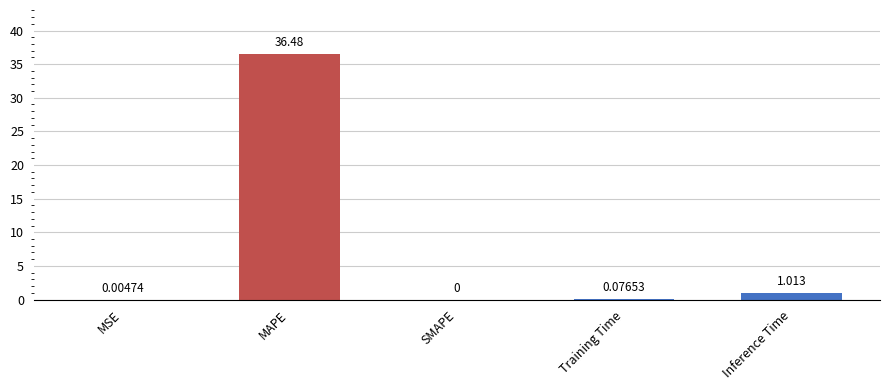

Which has a higher value, Inference Time or MSE?

Inference Time